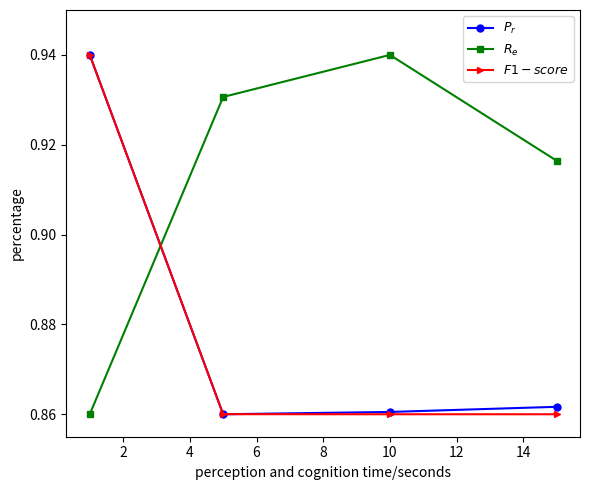

After their last crossing, which series has the higher values: $R_e$ or $F1-score$?

$R_e$